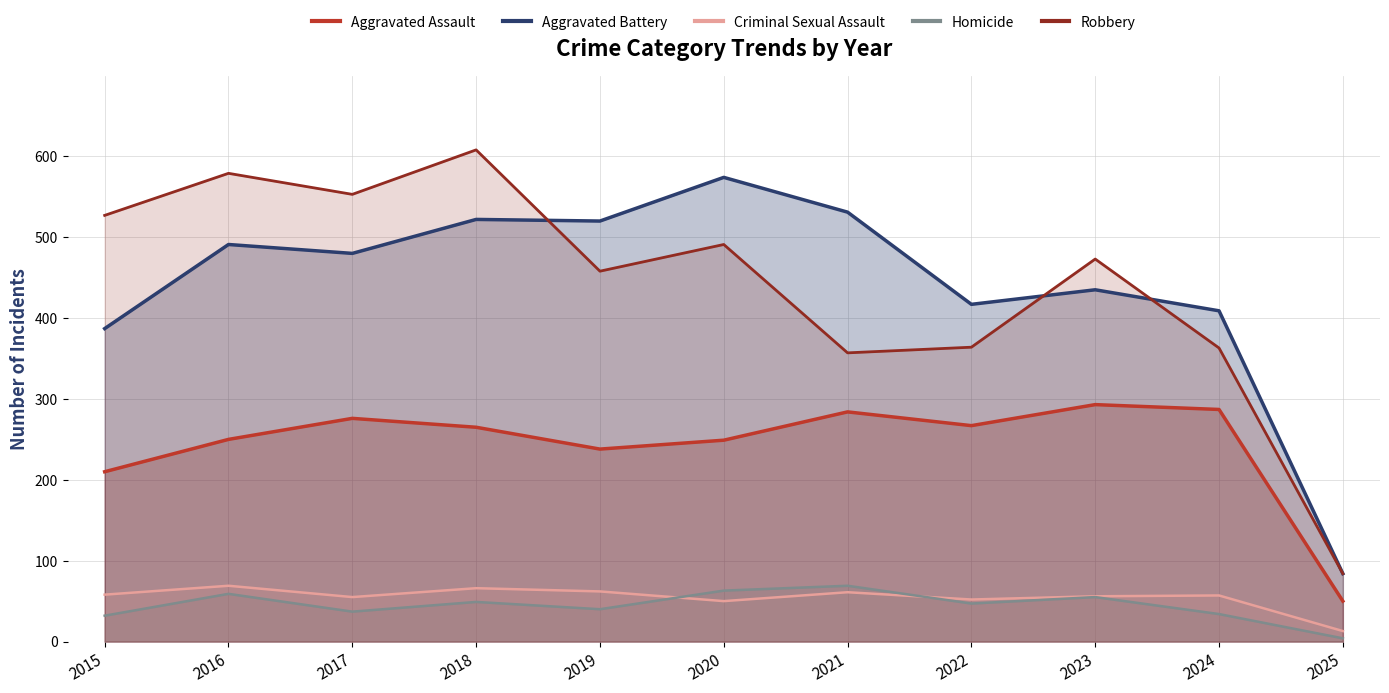

At how many categories does at least one series exceed 246?

10